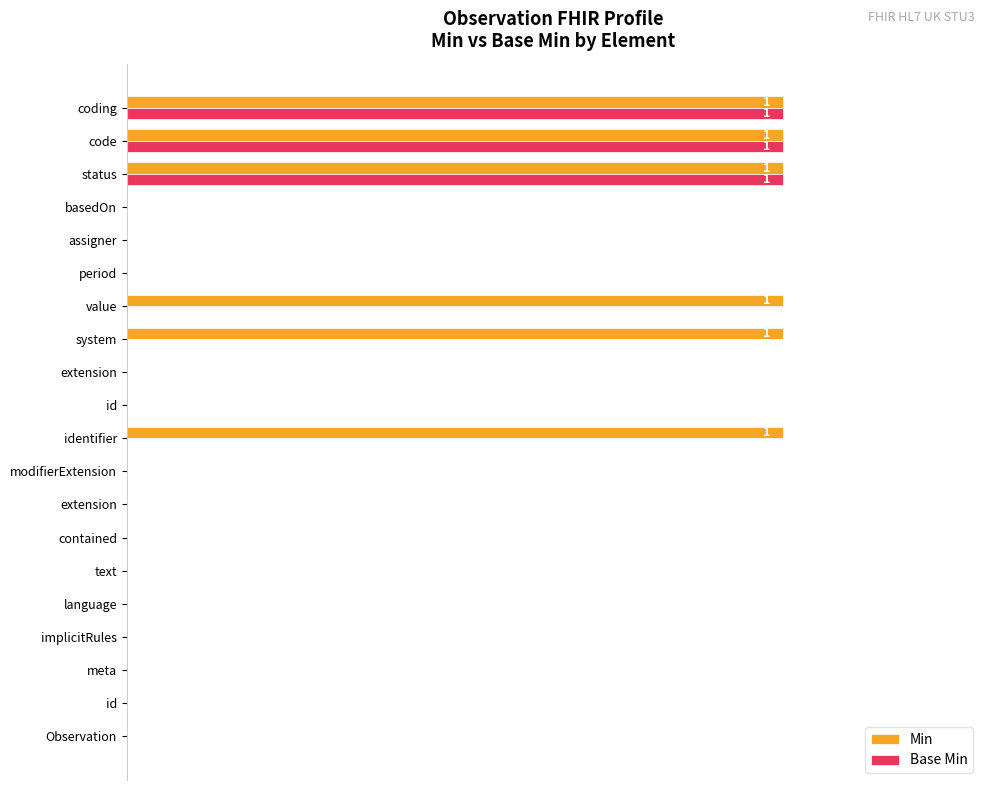

What are all the series names shown in the legend?

Min, Base Min